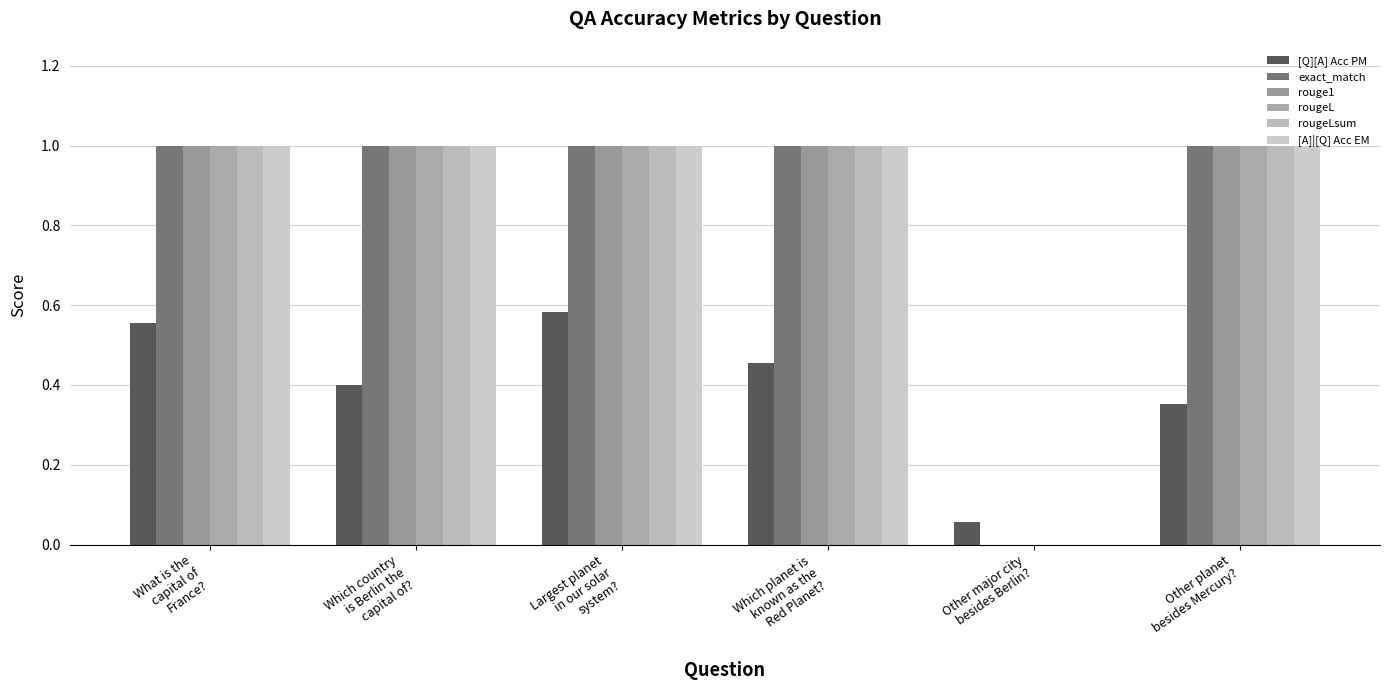

How many groups of bars are there?

6